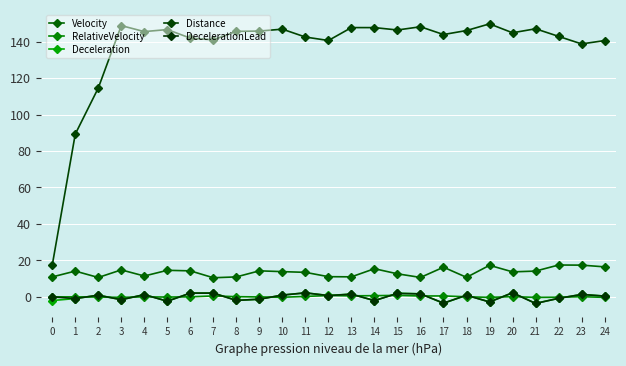

What is the value of the Distance point at the 4th from the left?

148.8